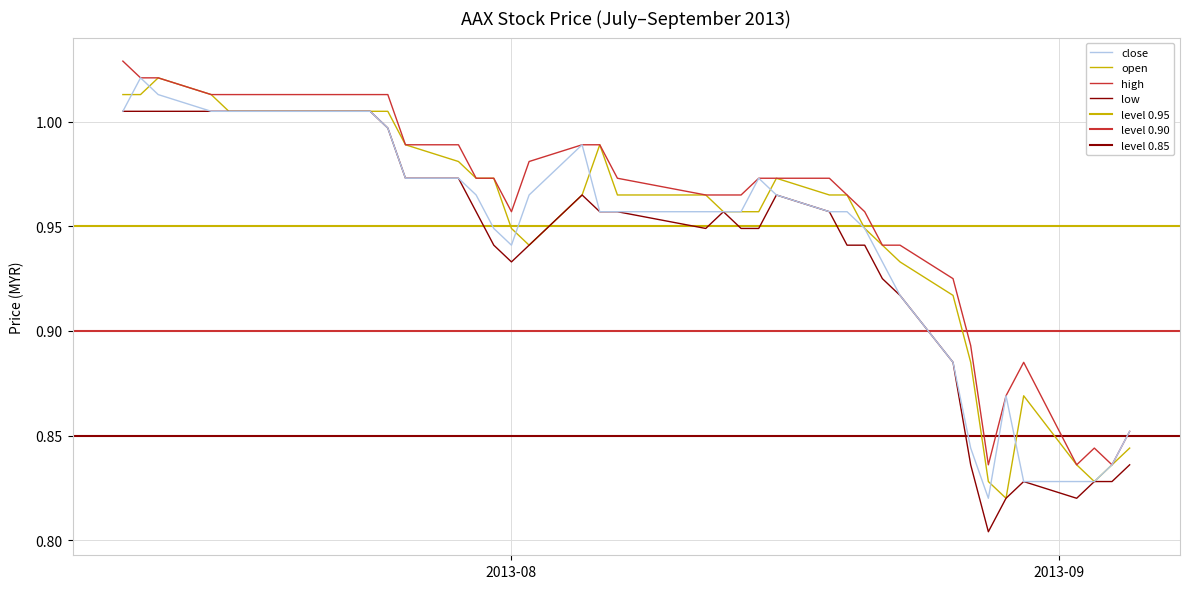

Does the chart have visible grid lines?

Yes